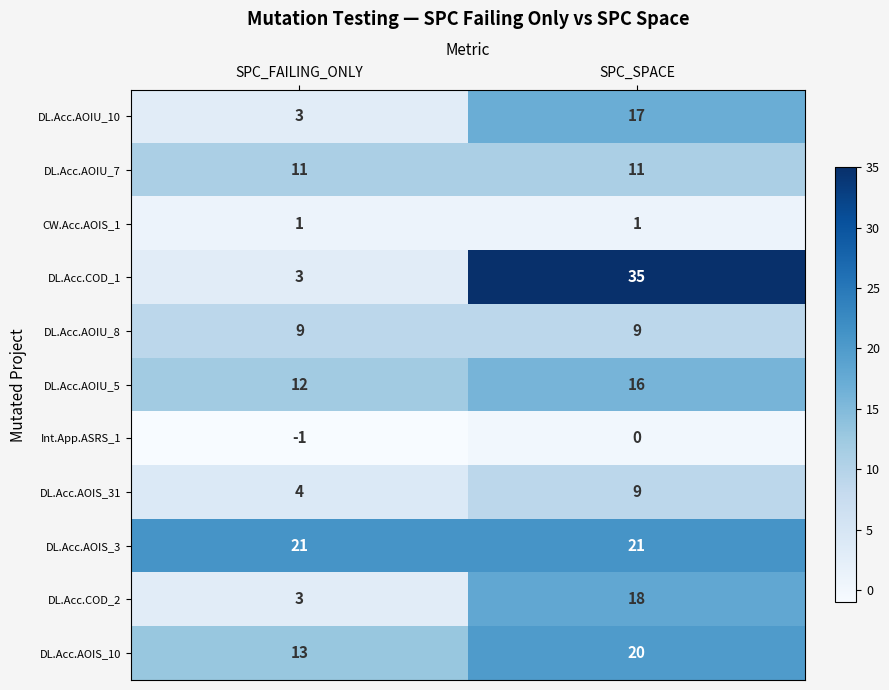

Is it true that DL.Acc.COD_2 equals 18 at SPC_SPACE?

True